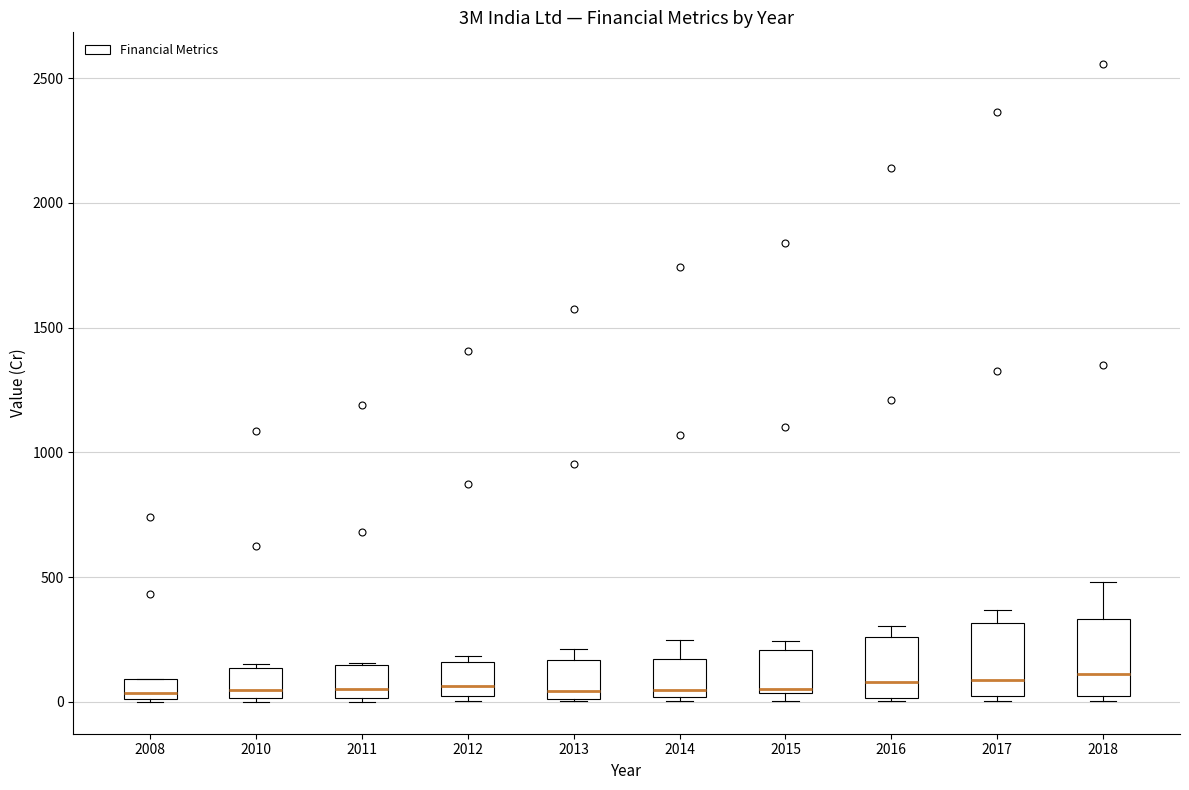

Reading left to right, read every box against the y-axis: the position of its median line, the range the box covers, and the ends of its whiskers. The values are not printed on the chart, so give them approximately, as read against the axis.

2008: median 50, box 0 to 100, whiskers 0 to 100
2010: median 50, box 0 to 150, whiskers 0 (just below the box's lower edge) to 150
2011: median 50, box 0 to 150, whiskers 0 to 150
2012: median 50, box 0 to 150, whiskers 0 (just below the box's lower edge) to 200
2013: median 50, box 0 to 150, whiskers 0 to 200
2014: median 50, box 0 to 150, whiskers 0 (just below the box's lower edge) to 250
2015: median 50 (just above the box's lower edge), box 50 to 200, whiskers 0 to 250
2016: median 100, box 0 to 250, whiskers 0 (just below the box's lower edge) to 300
2017: median 100, box 0 to 300, whiskers 0 (just below the box's lower edge) to 350
2018: median 100, box 50 to 350, whiskers 0 to 500